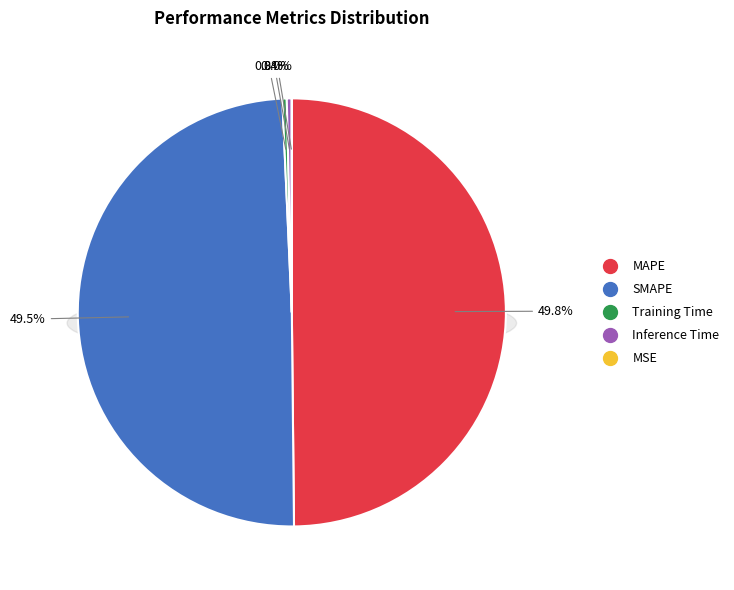

True or false: MAPE accounts for 64% of the total.

False